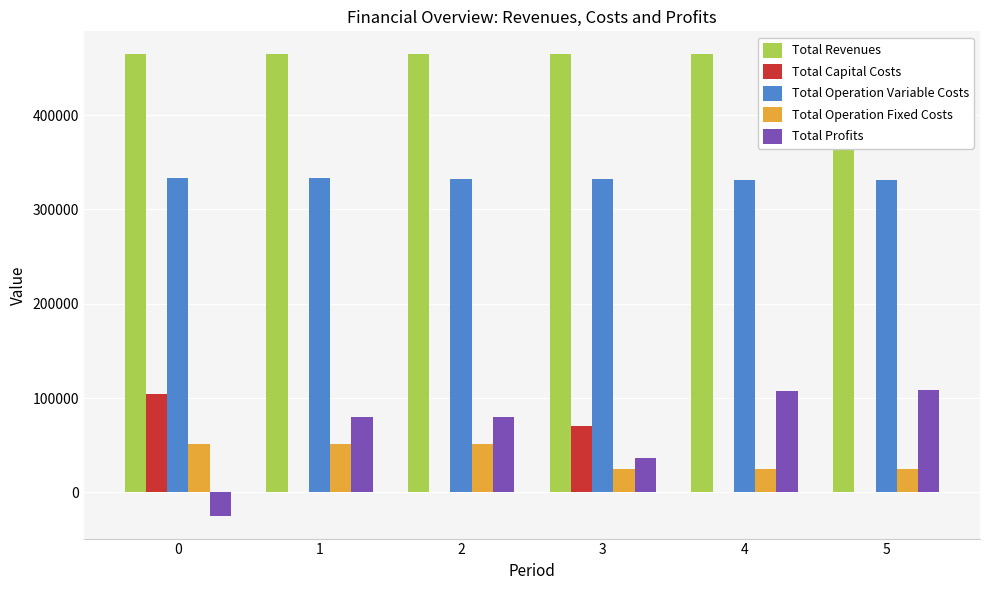

Which series has the largest range (max minus min)?

Total Profits